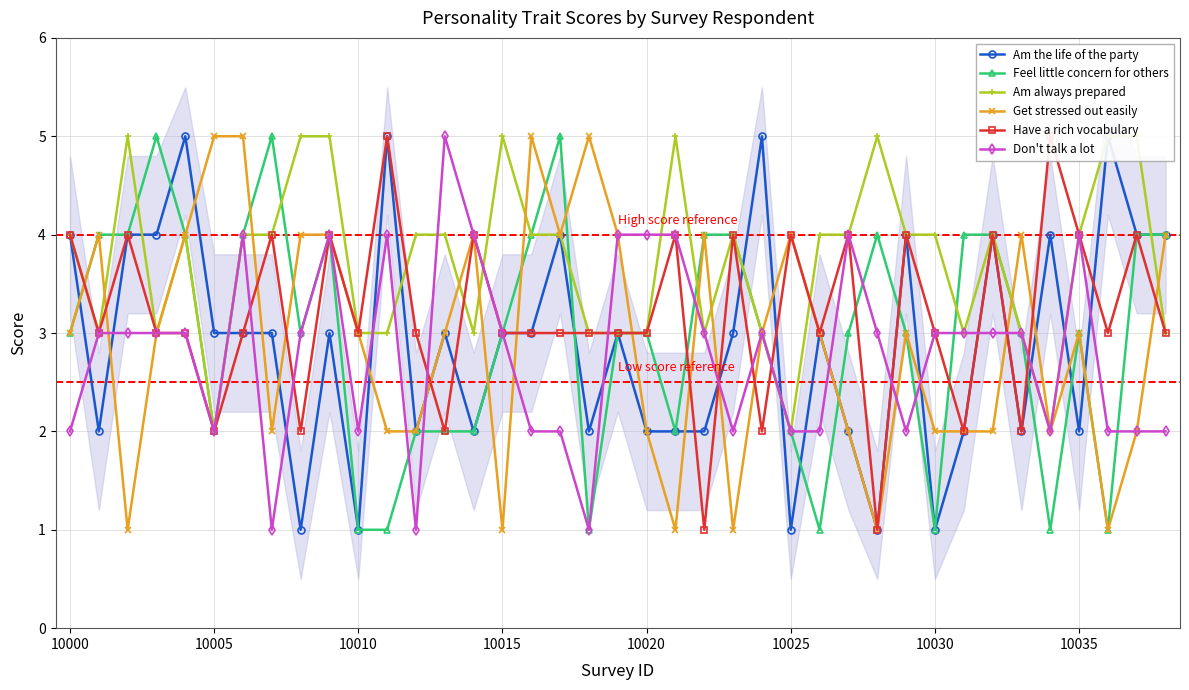

Which series has the largest total across all categories?

Am always prepared